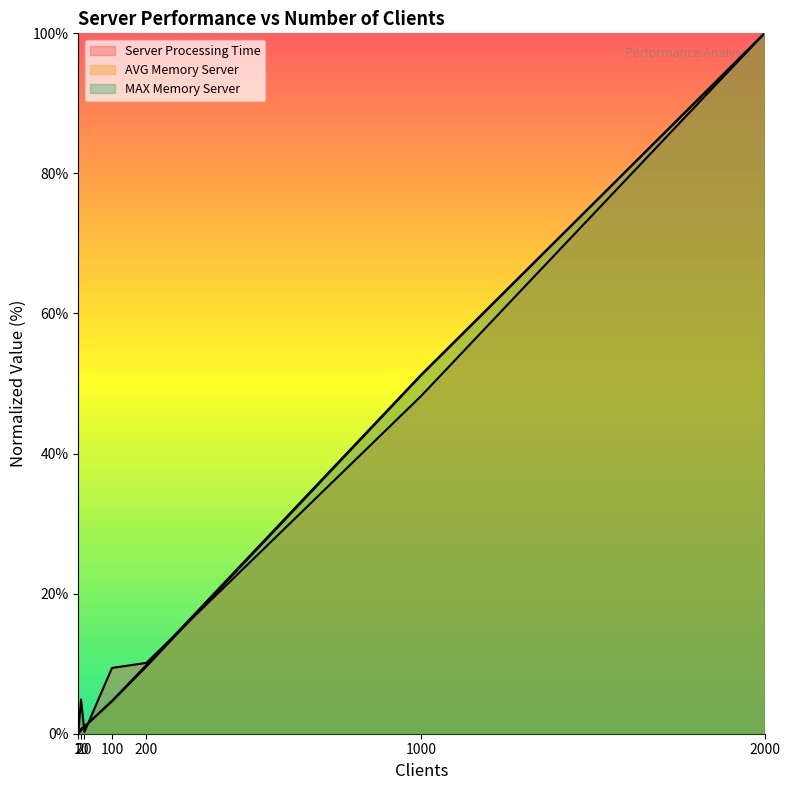

At which label does MAX Memory Server first exceed 4?

100